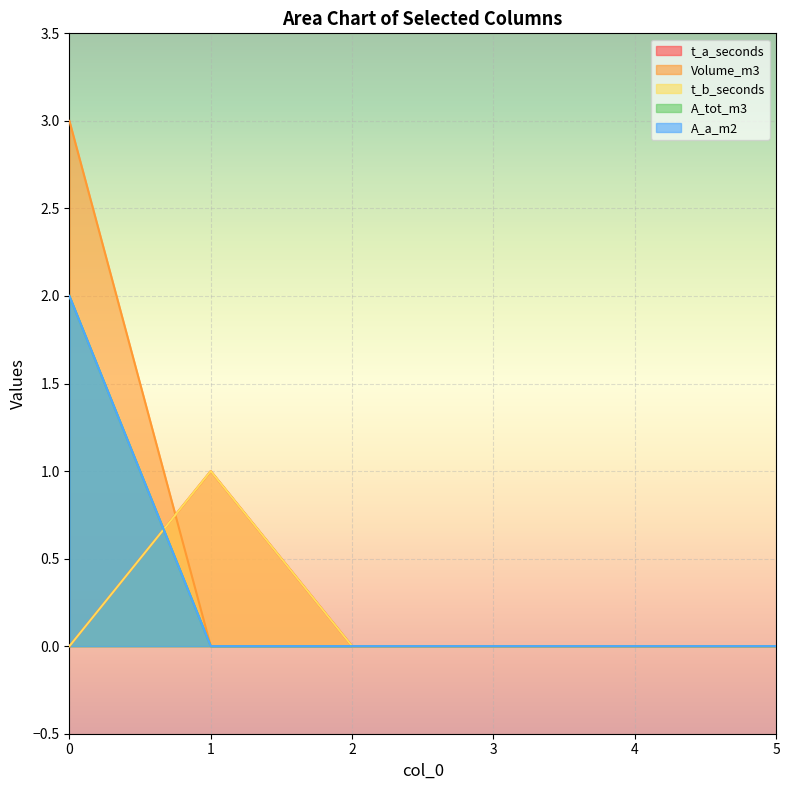

How many positive values does the A_tot_m3 series have?

1